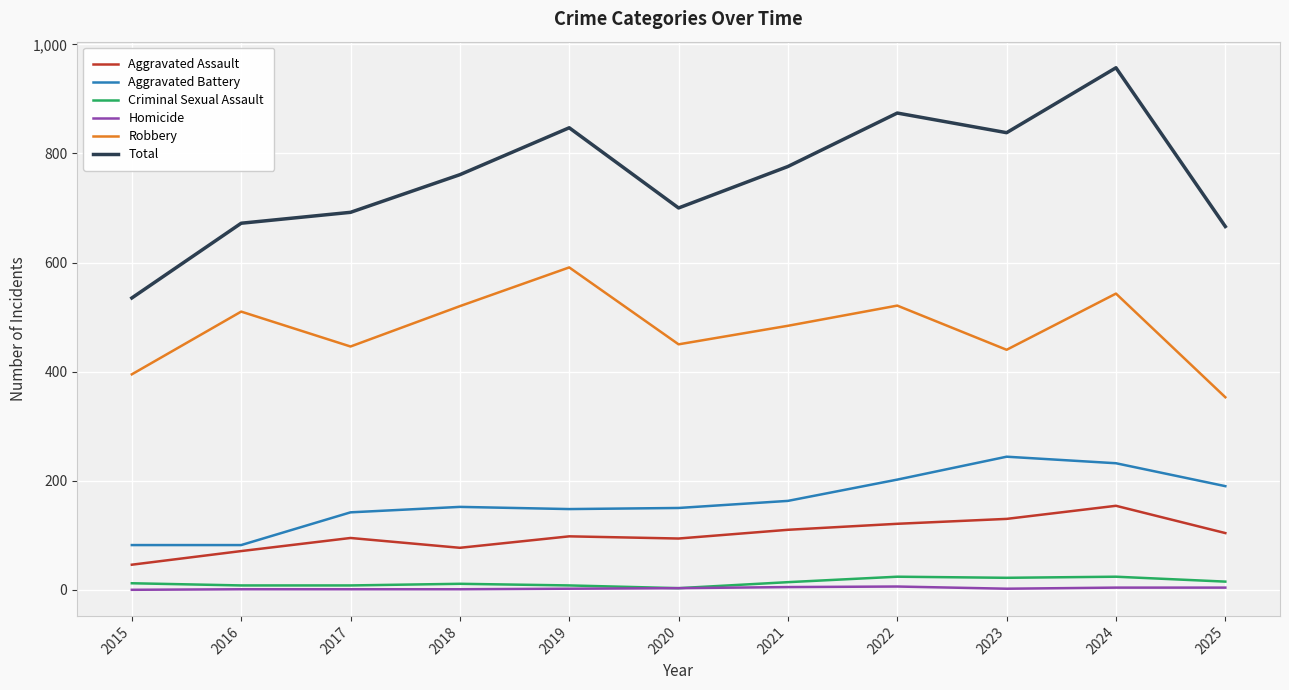

Which series has the largest range (max minus min)?

Total